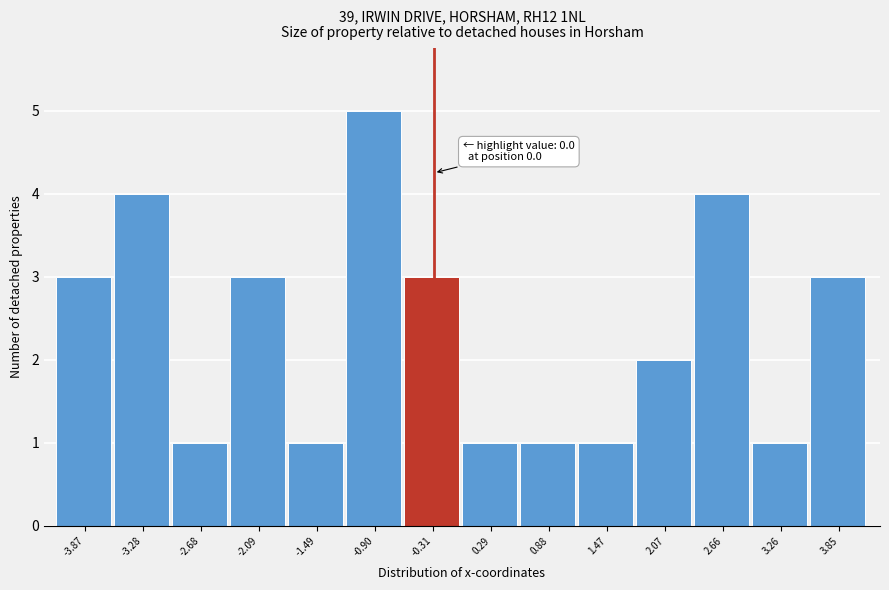

Reading right to left, list all the values displayed in this chart.

3	1	4	2	1	1	1	3	5	1	3	1	4	3